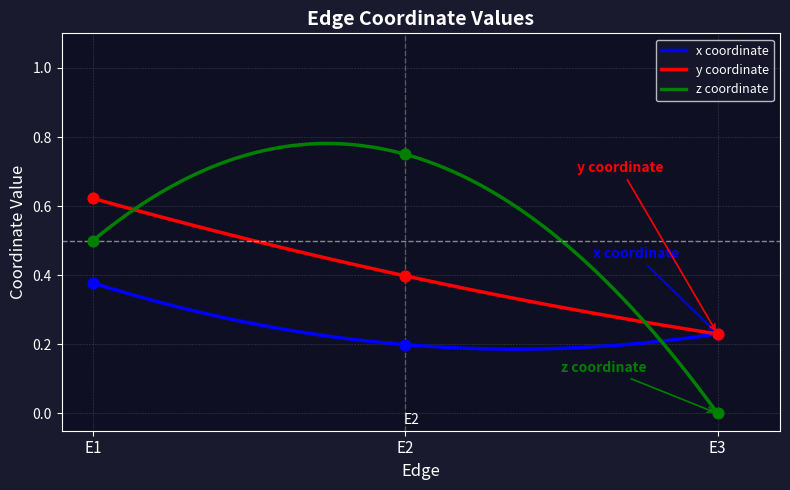

Which series reaches the minimum Y coordinate?

z